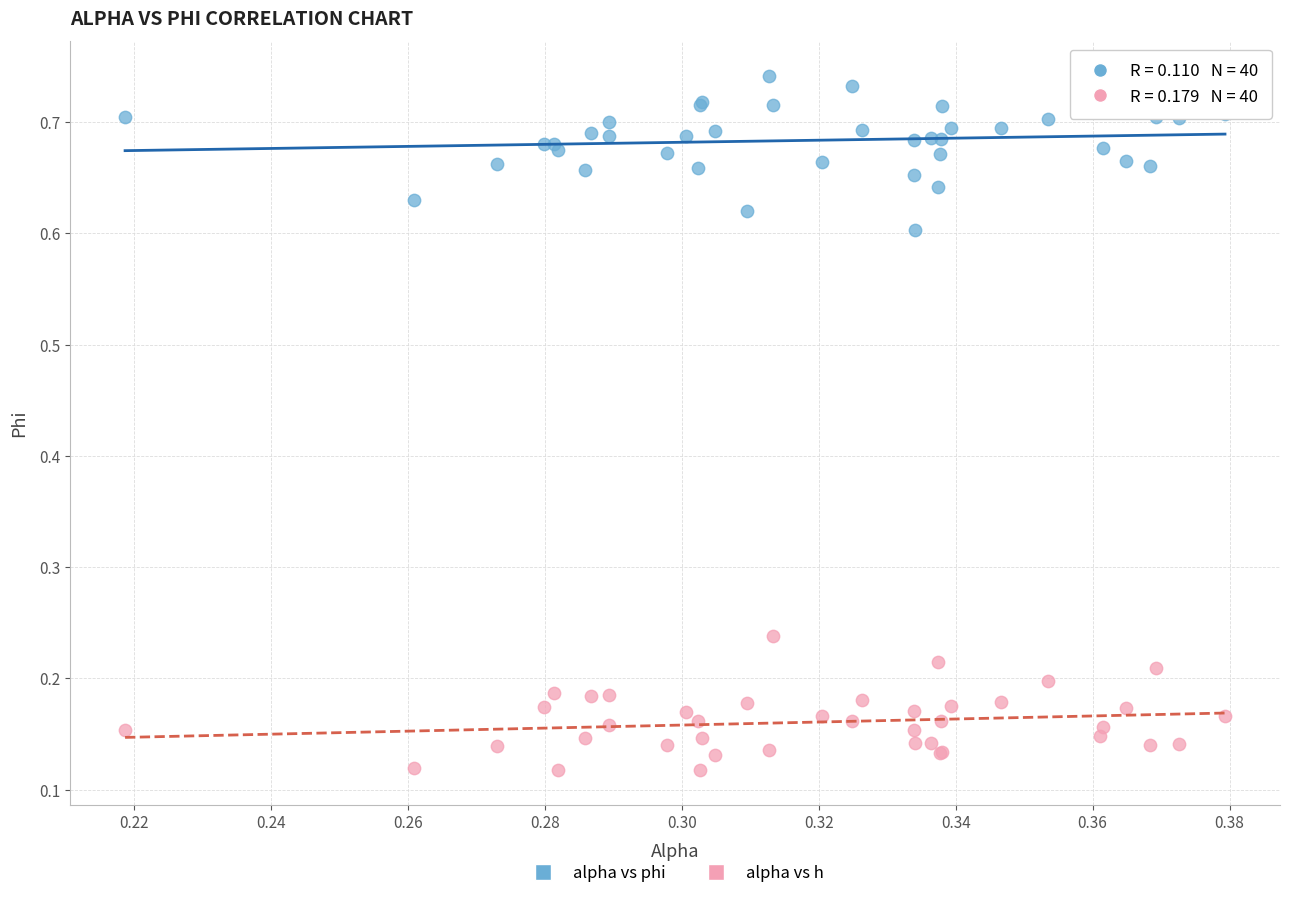

What are all the series names shown in the legend?

alpha vs phi, alpha vs h